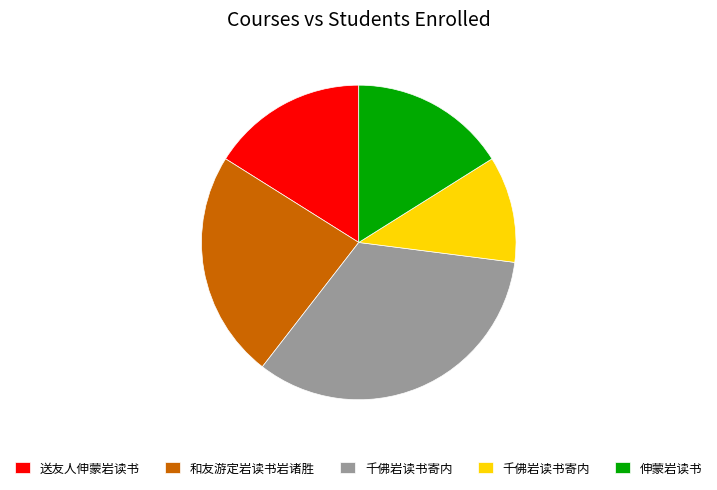

Is there a majority slice in this chart?

No